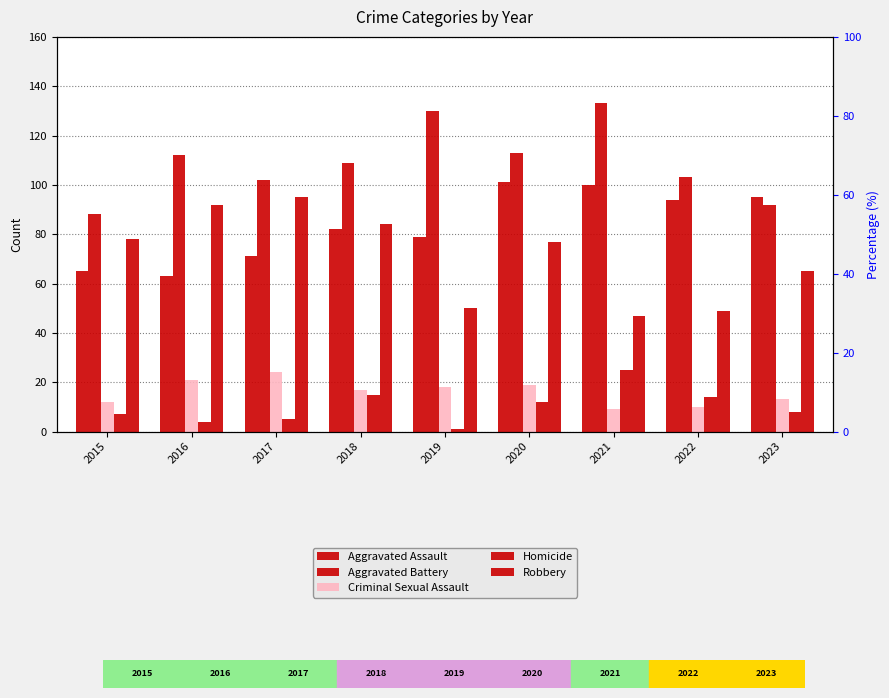

Which label corresponds to the largest value in the chart?

2021